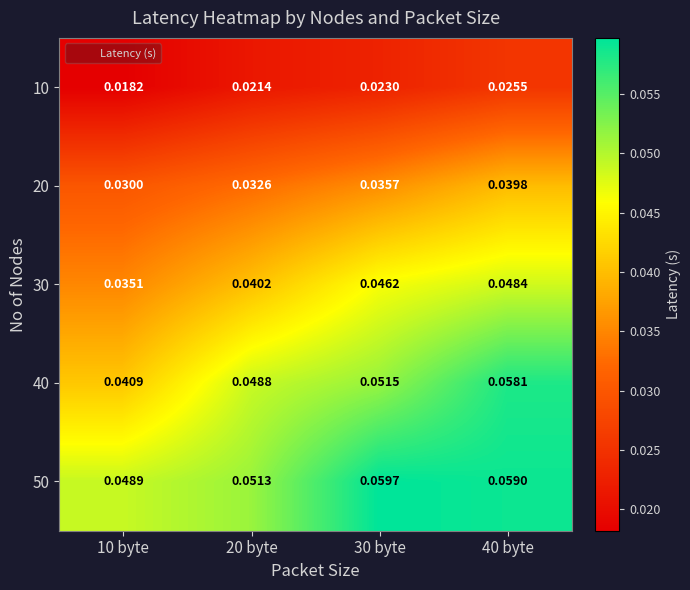

Is the value of 10 at 10 byte greater than the value of 20 at 40 byte?

No